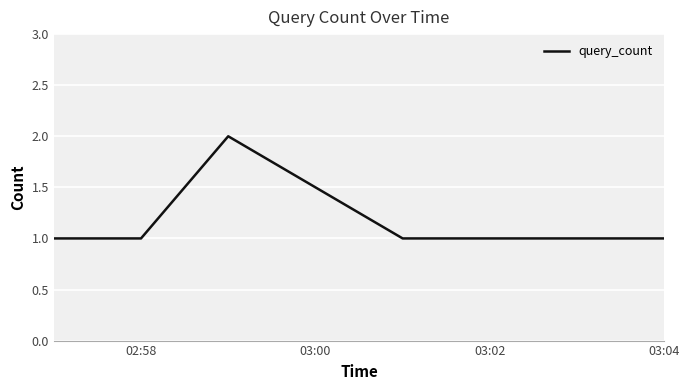

What is the greatest value displayed?

2